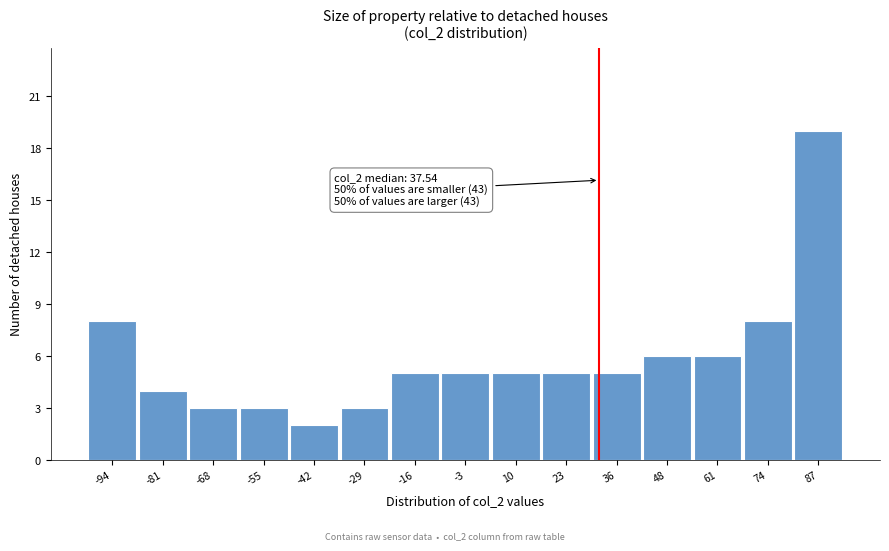

Reading left to right, transcribe all the data shown in this chart.

8	4	3	3	2	3	5	5	5	5	5	6	6	8	19